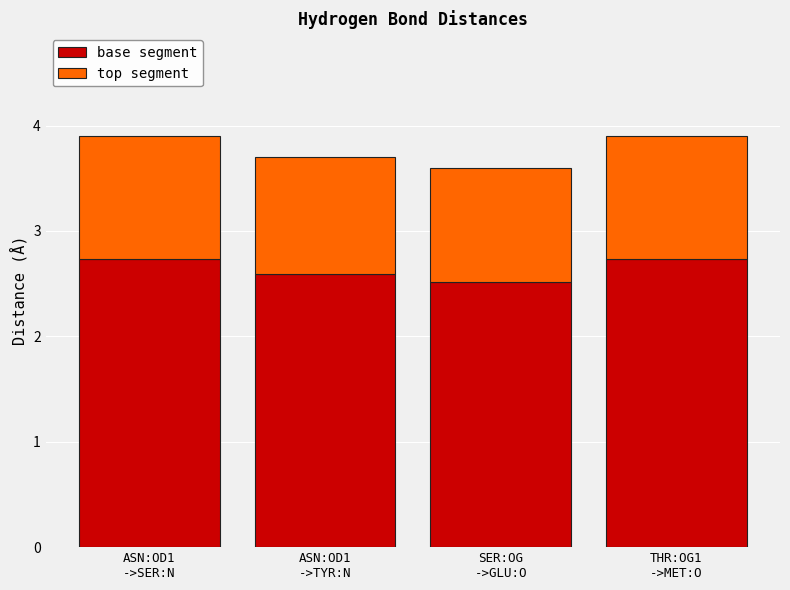

Reading left to right, transcribe the values for base segment.

2.7	2.6	2.5	2.7